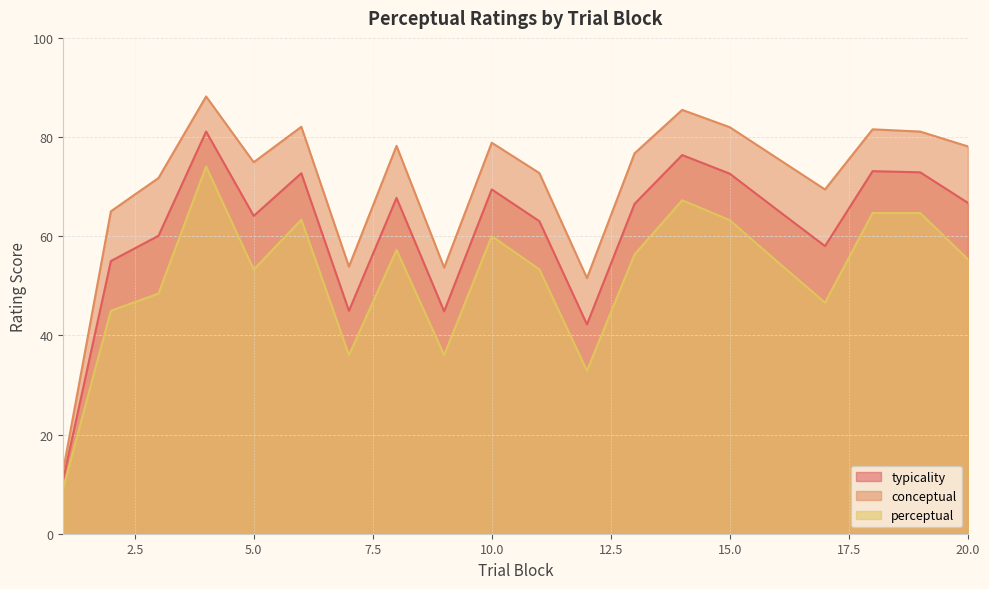

What is the lowest value of the conceptual series?

12.9